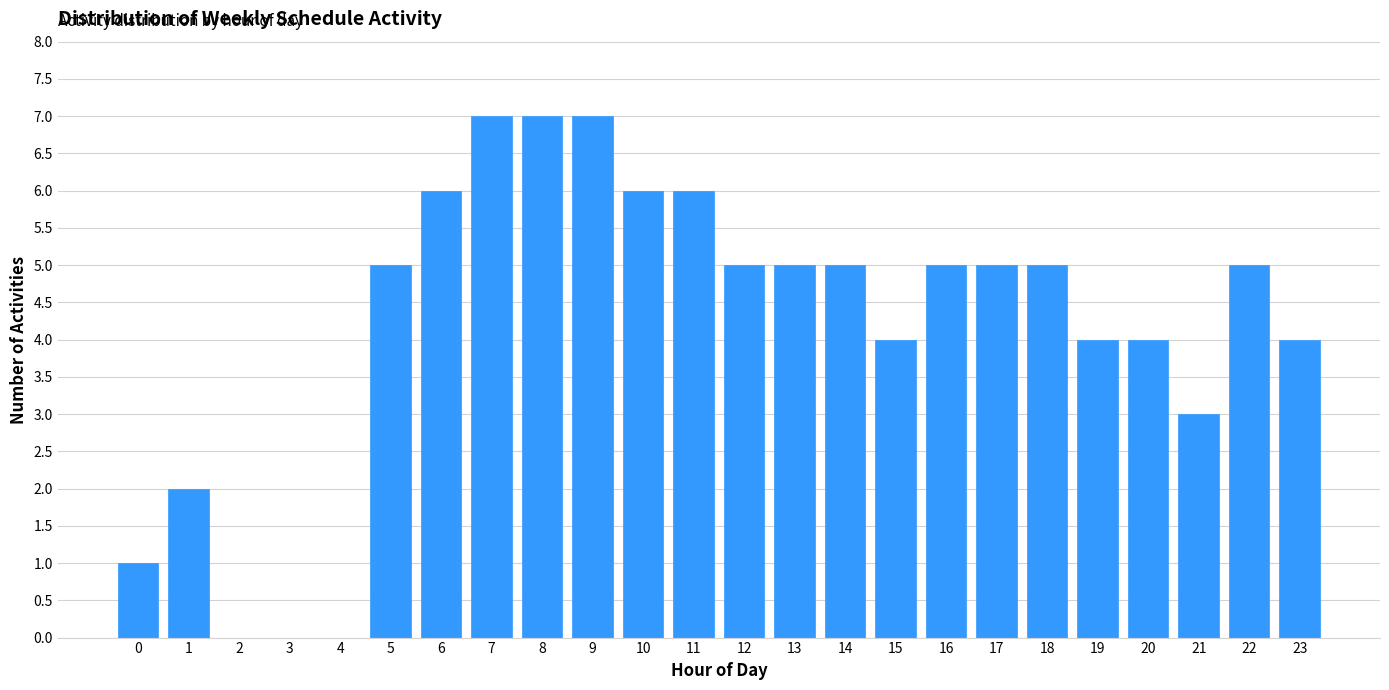

Reading left to right, extract all data points from this chart.

0=1	1=2	2=0	3=0	4=0	5=5	6=6	7=7	8=7	9=7	10=6	11=6	12=5	13=5	14=5	15=4	16=5	17=5	18=5	19=4	20=4	21=3	22=5	23=4